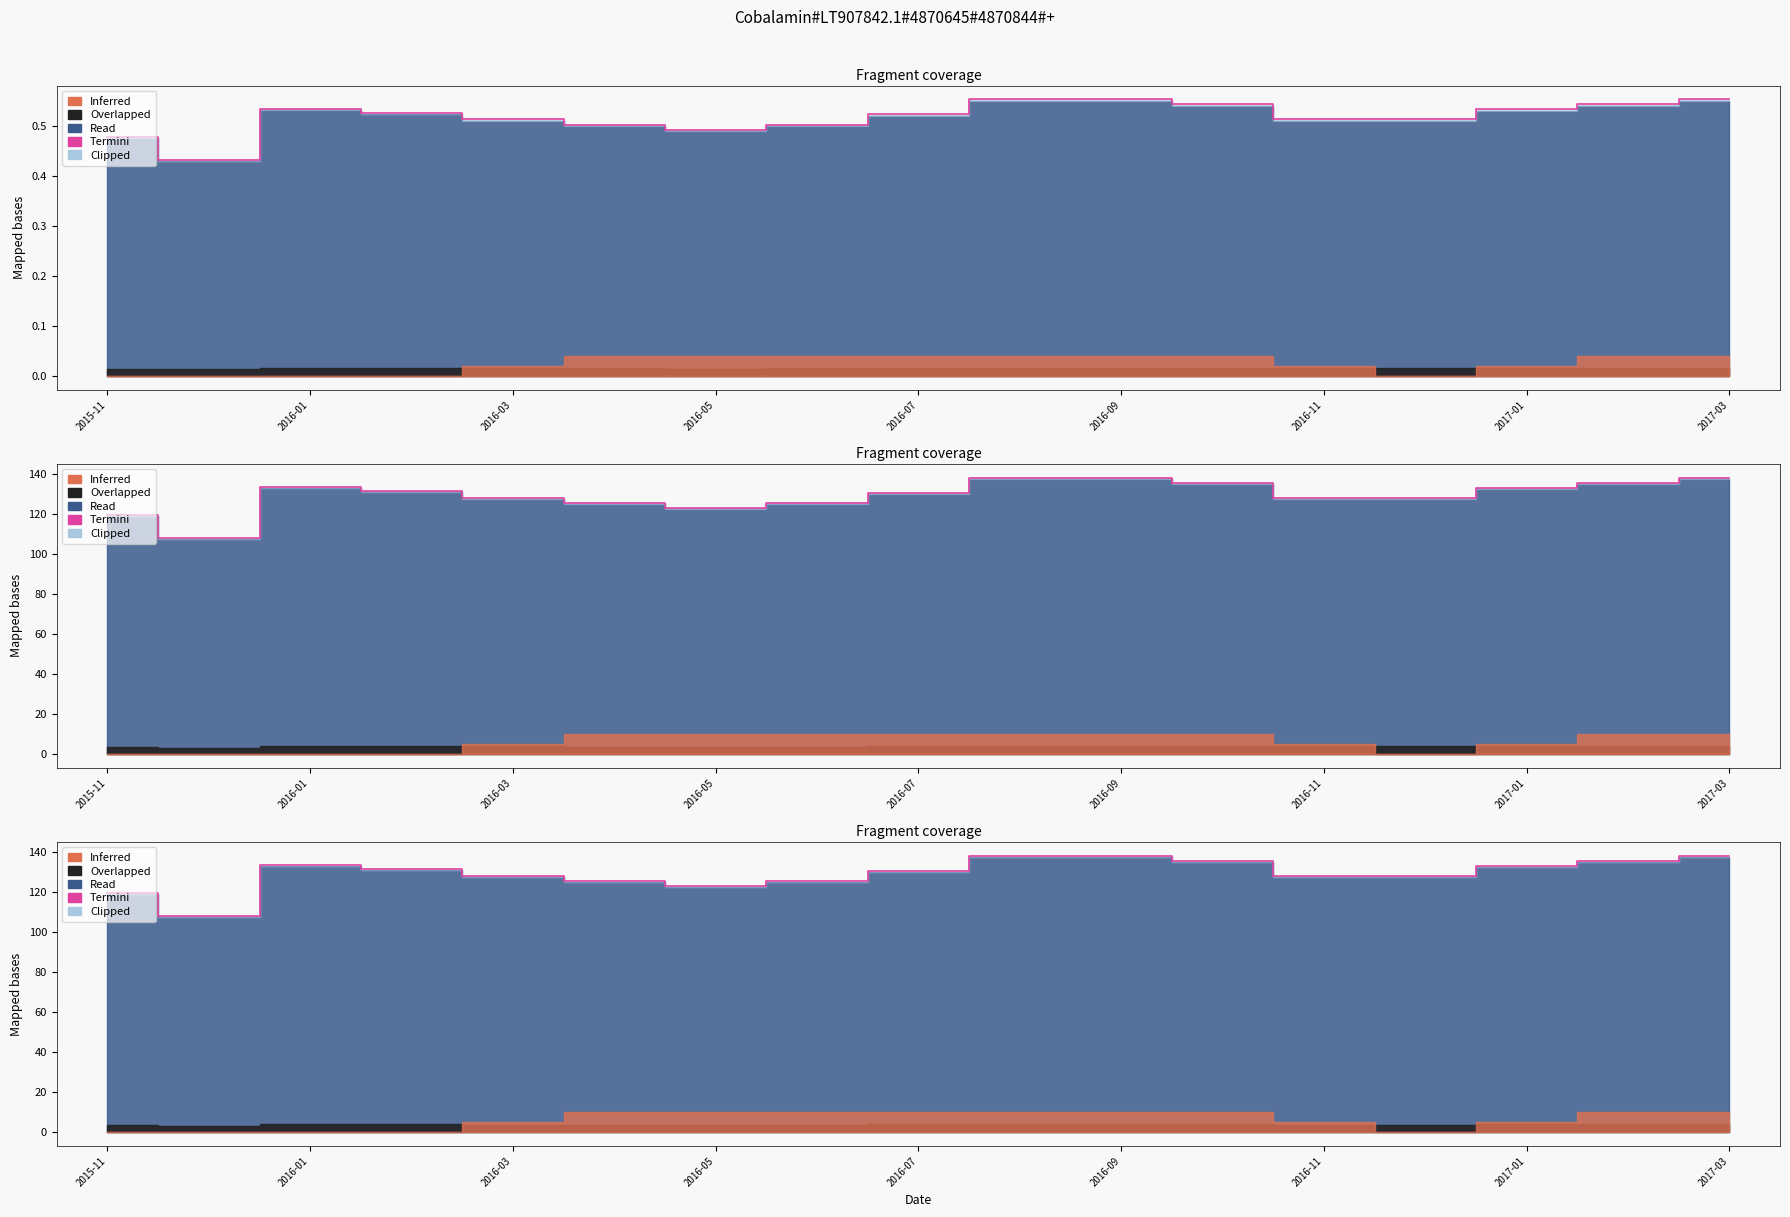

What is the sum of the values at 13 and 2016-09?

253.8